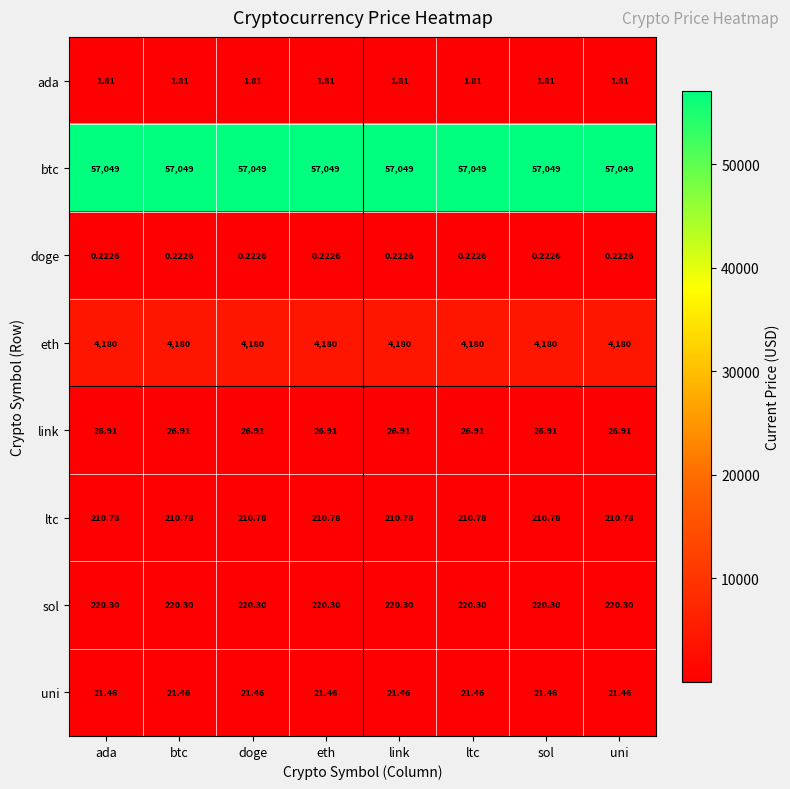

List the series in order of their peak value, lowest first.

doge, ada, uni, link, ltc, sol, eth, btc